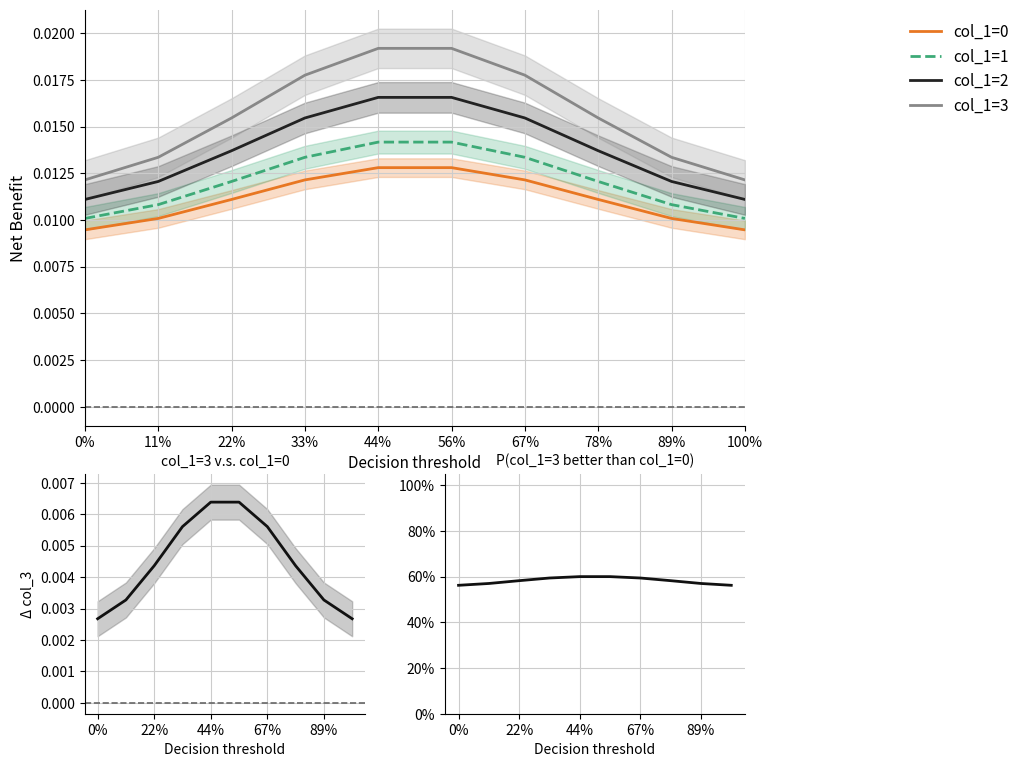

What is the label of the 10th point from the left?

100%